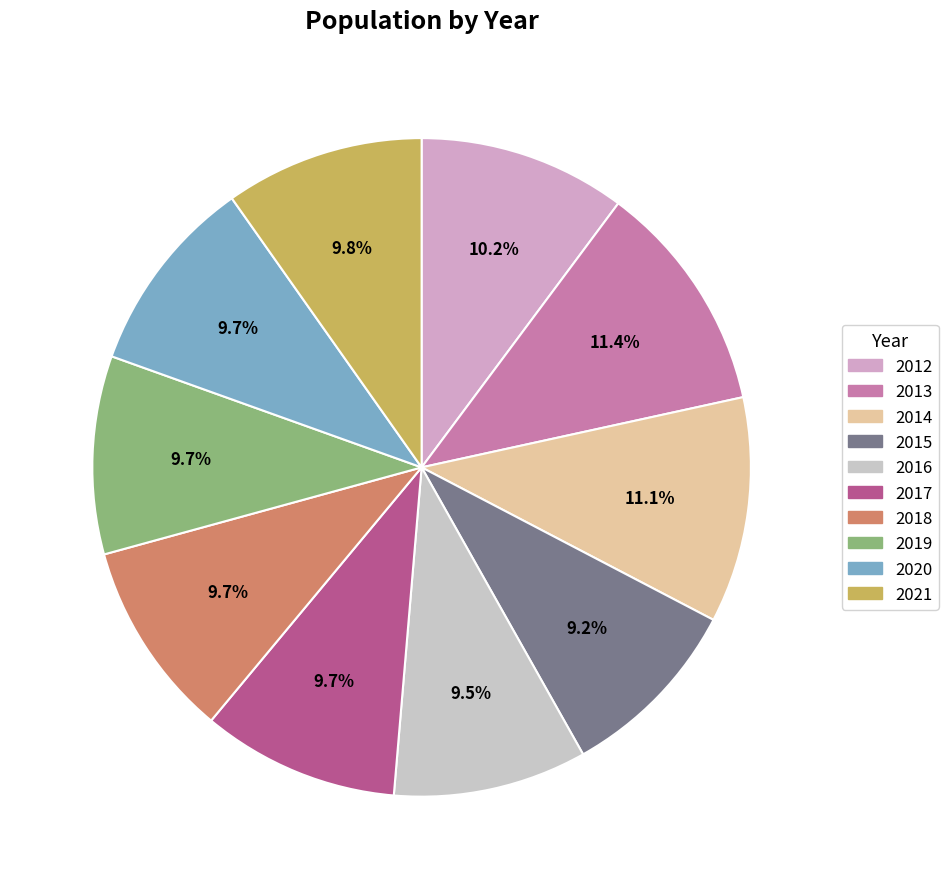

How many segments does this pie chart have?

10